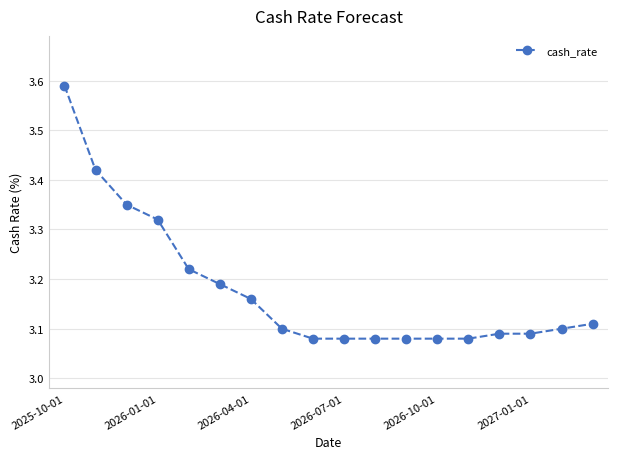

What is the difference between the second highest and minimum values?

0.3